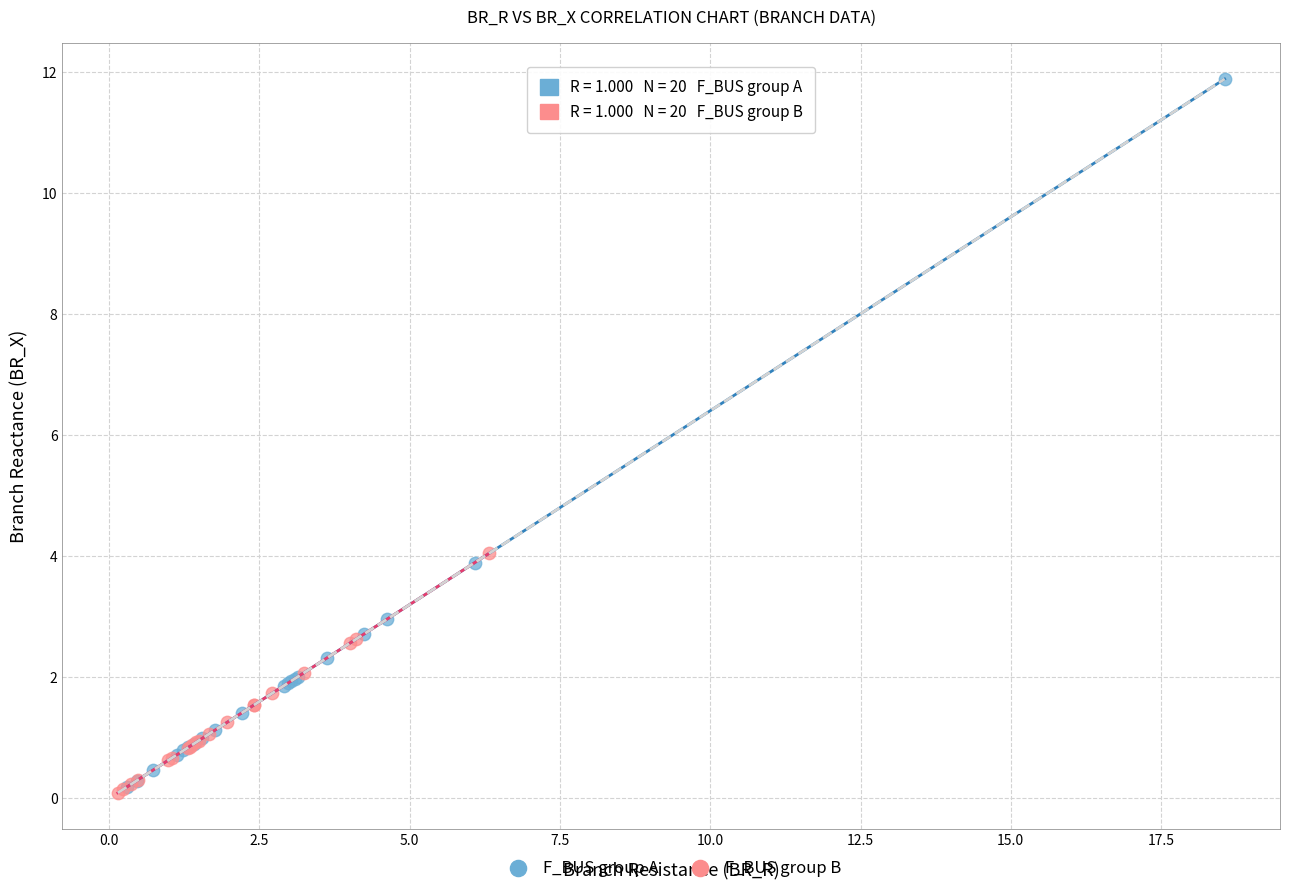

Which series contains the highest Y value?

F_BUS group A